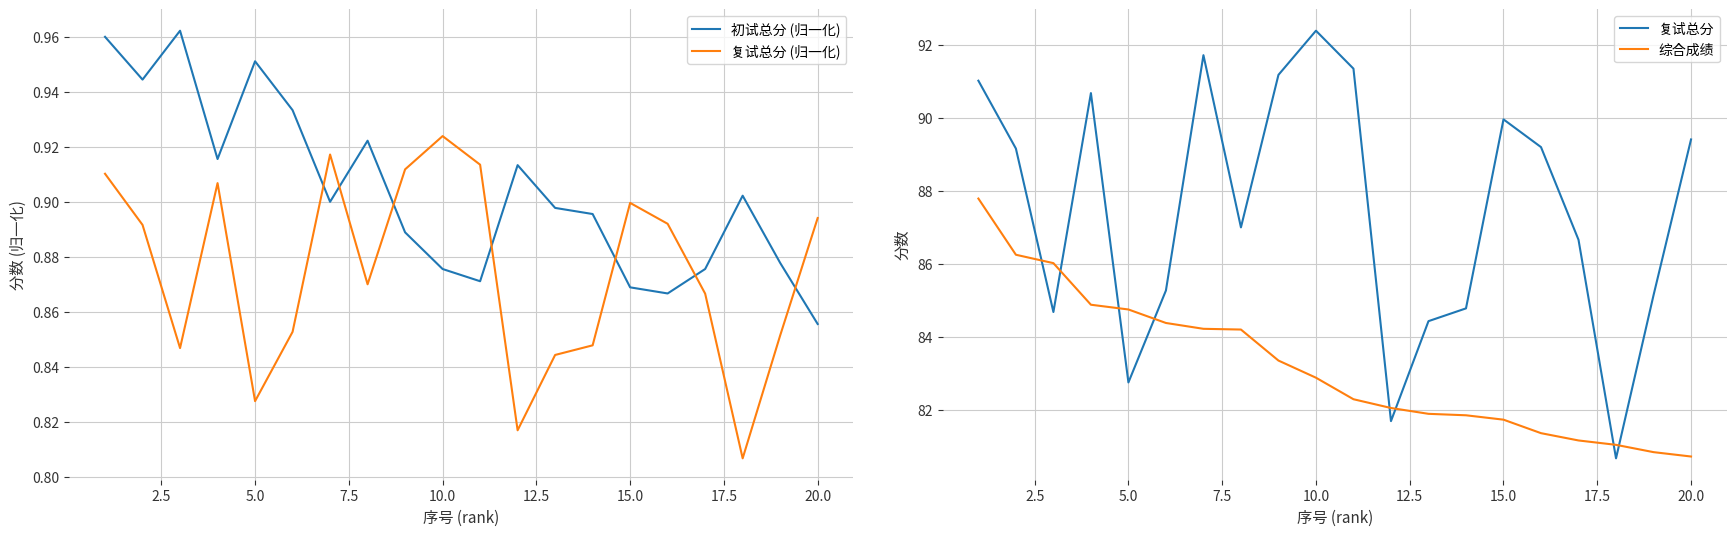

The 初试总分 (归一化) series shows 0.5 at 10.0. True or false?

False